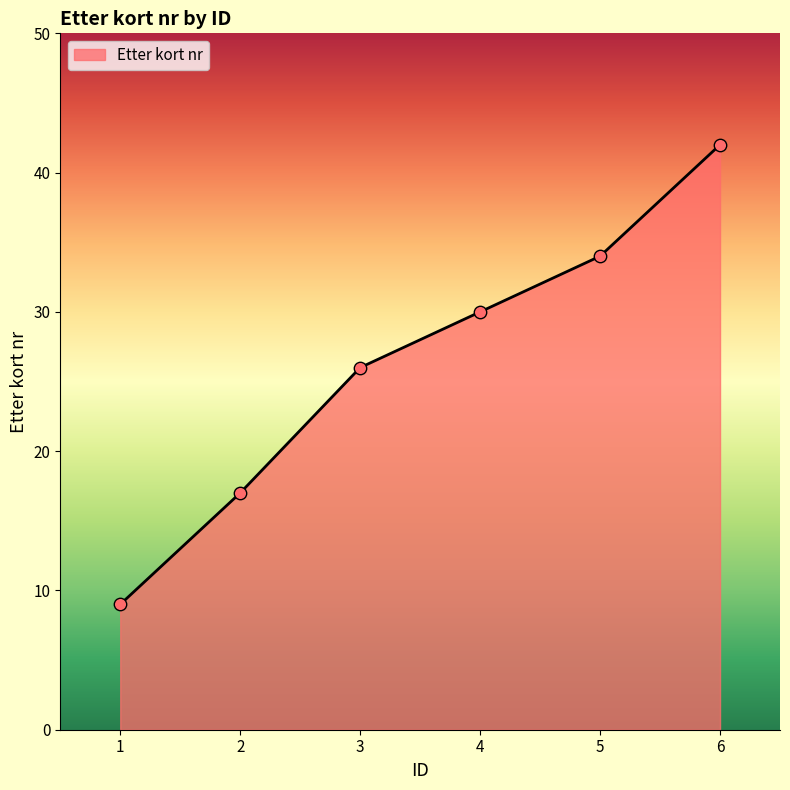

Approximately how many times larger is the value at 1 compared to 5?

0.3